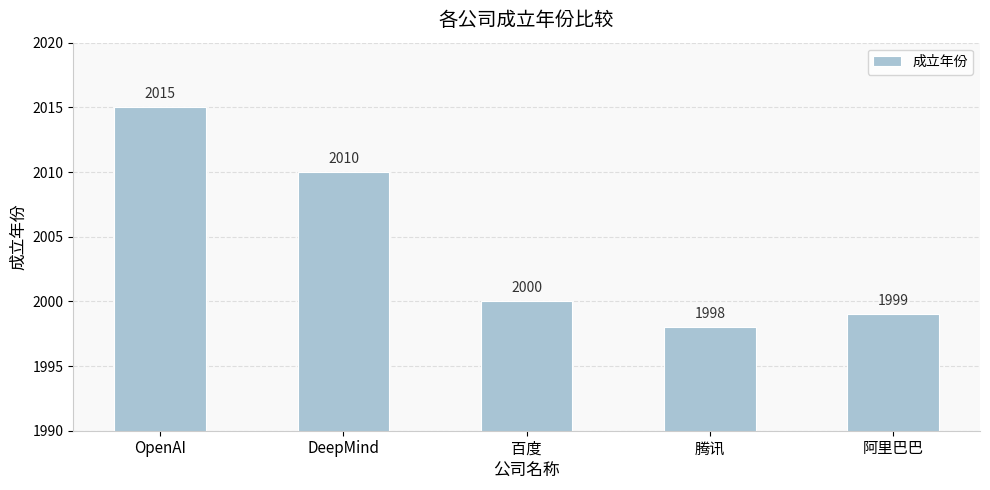

The value at 阿里巴巴 is 1999. True or false?

True